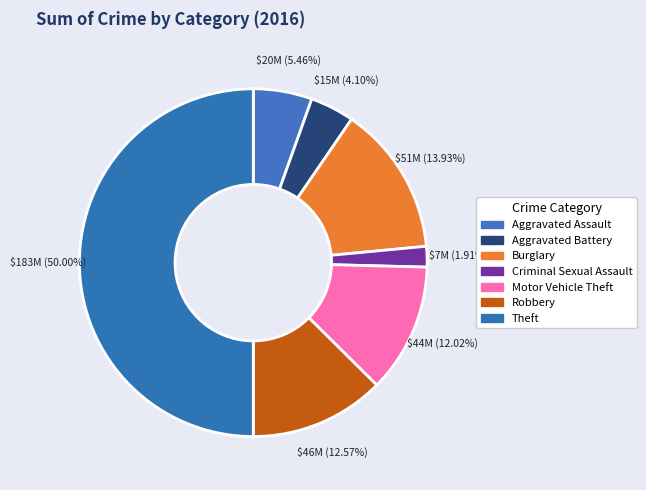

Rank the categories by value from highest to lowest.

Theft, Burglary, Robbery, Motor Vehicle Theft, Aggravated Assault, Aggravated Battery, Criminal Sexual Assault